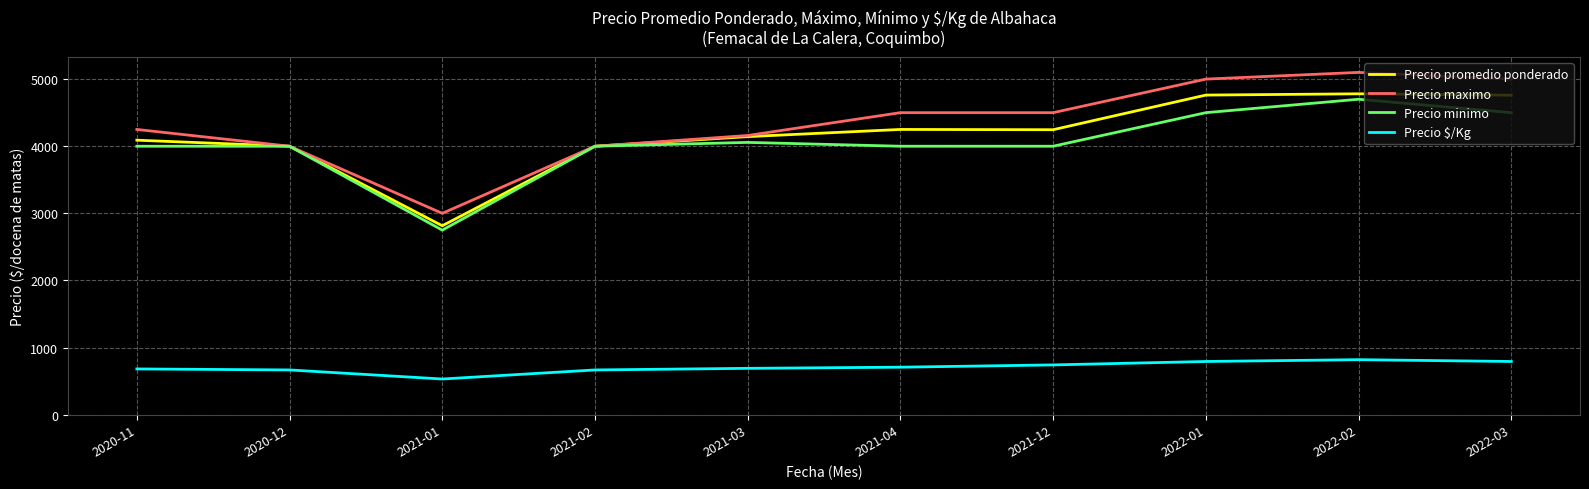

What is the sum of the Precio minimo values at 2022-02 and 2022-03?

9200